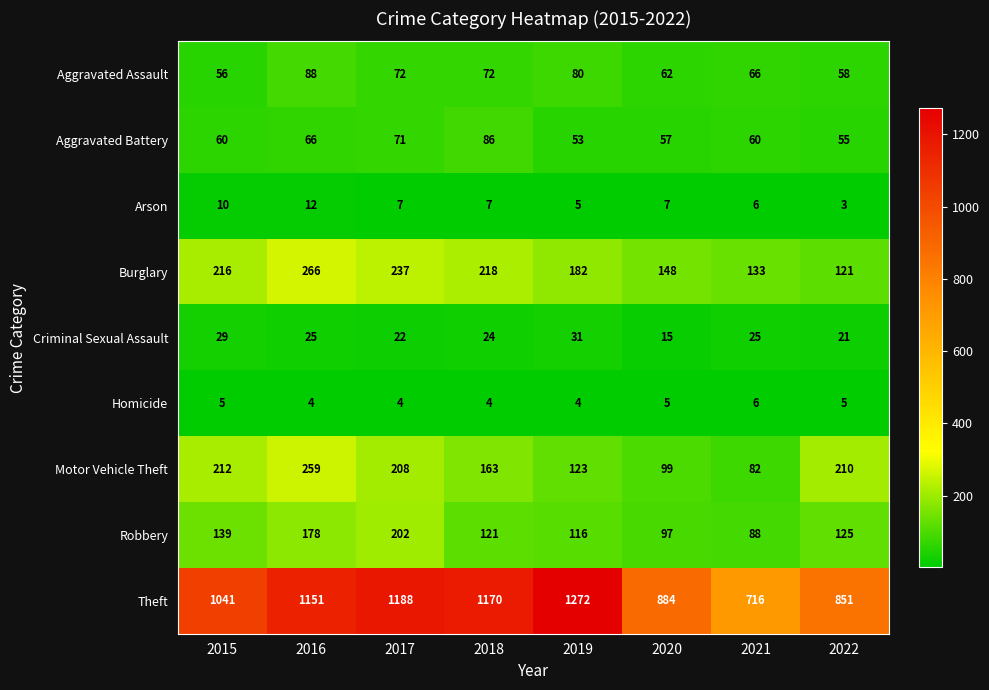

What is the total value across all series at 2017?

2011